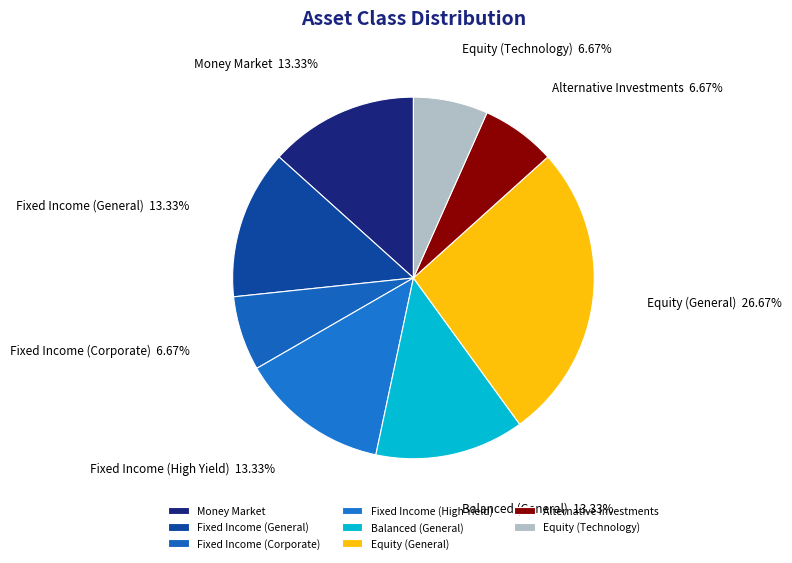

What is the ratio of the value at Fixed Income (High Yield) to the value at Fixed Income (General)?

1.0